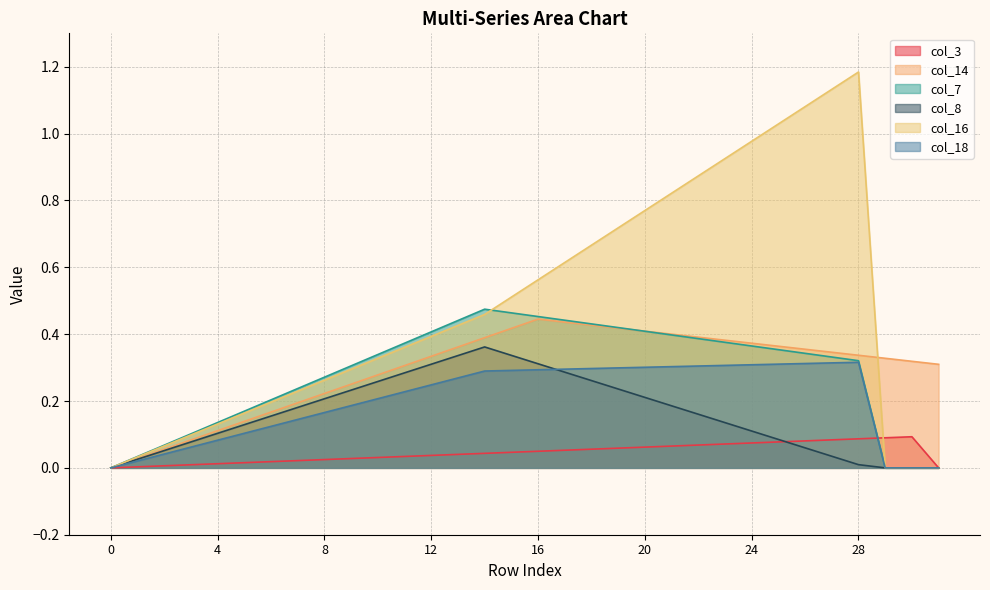

What is the highest value of the col_8 series?

0.4